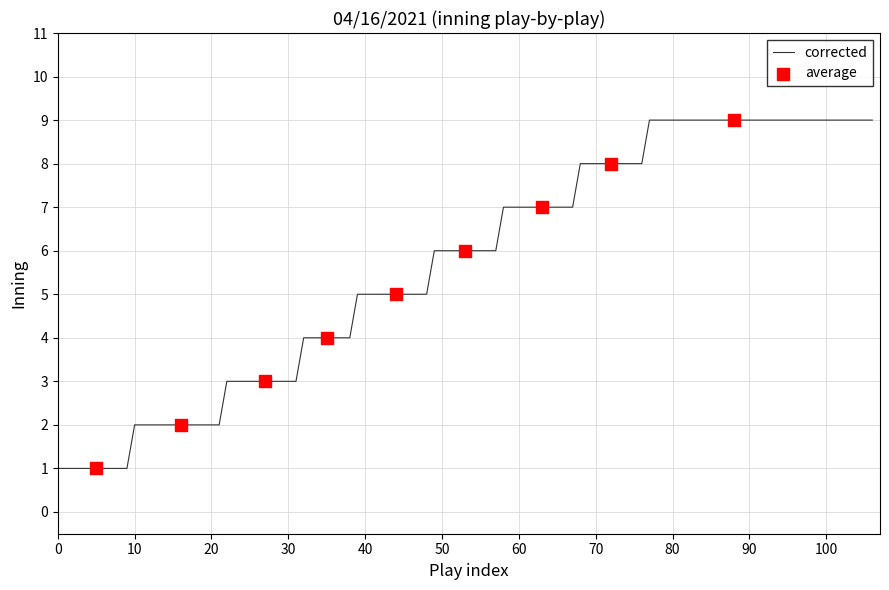

What is the difference between the maximum and minimum values?

8